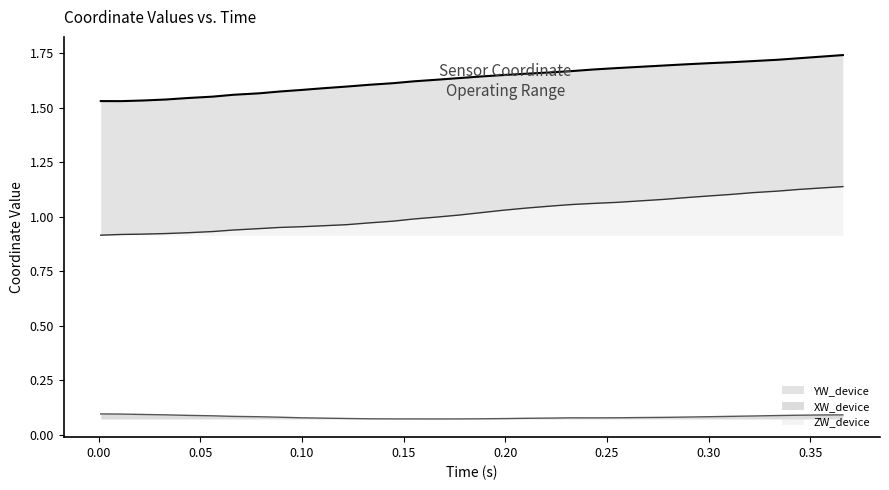

Between 0.122 and 0.278, which series saw the biggest shift?

ZW_device